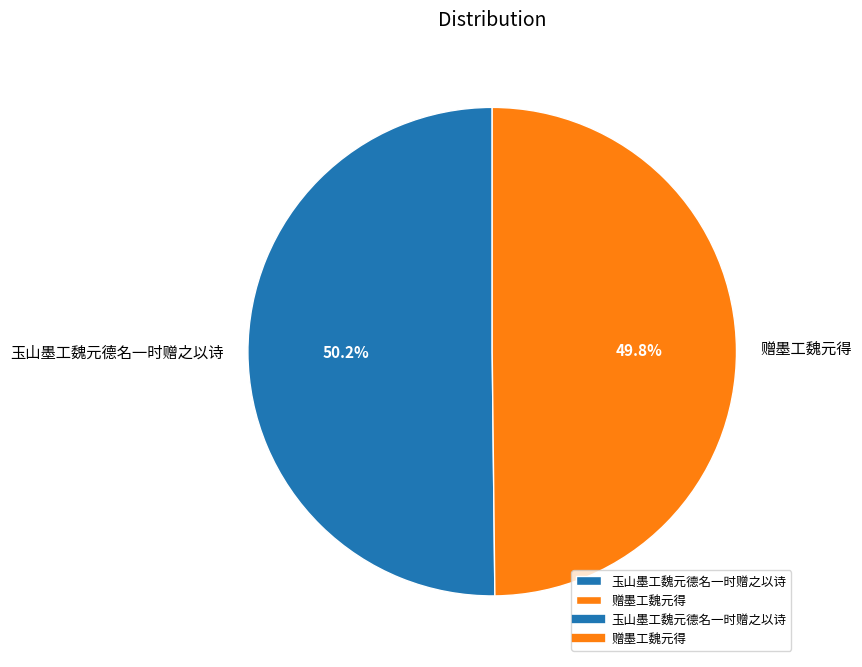

Approximately how many times larger is the value at 赠墨工魏元得 compared to 玉山墨工魏元德名一时赠之以诗?

1.0